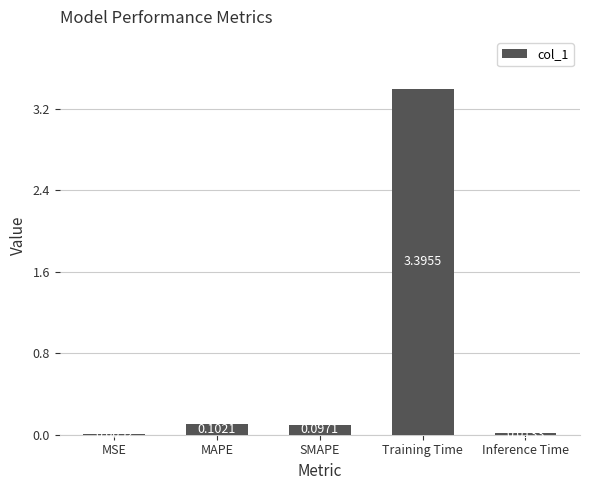

What is the sum of all values?

3.6